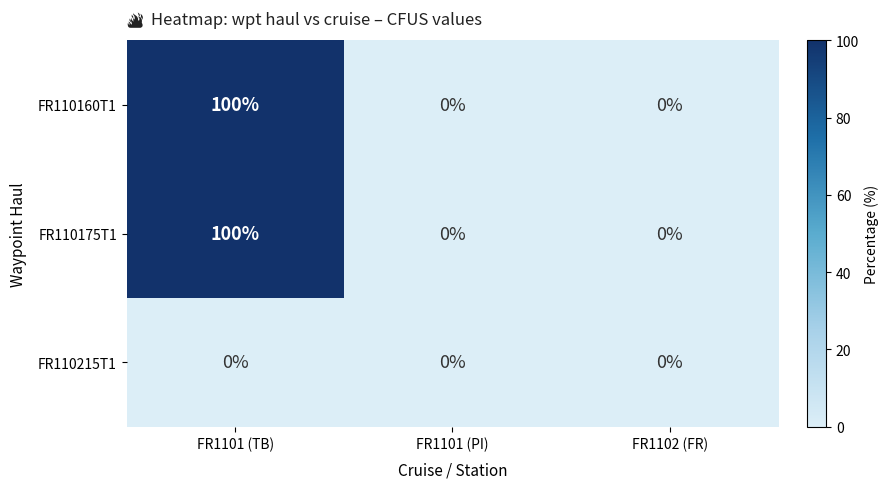

Is the value of FR110215T1 at FR1102 (FR) greater than the value of FR110175T1 at FR1101 (TB)?

No